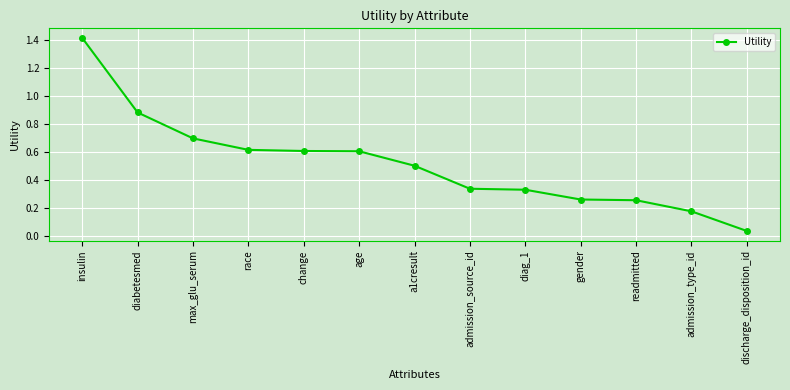

The chart shows a value of 0.6 at race. True or false?

True